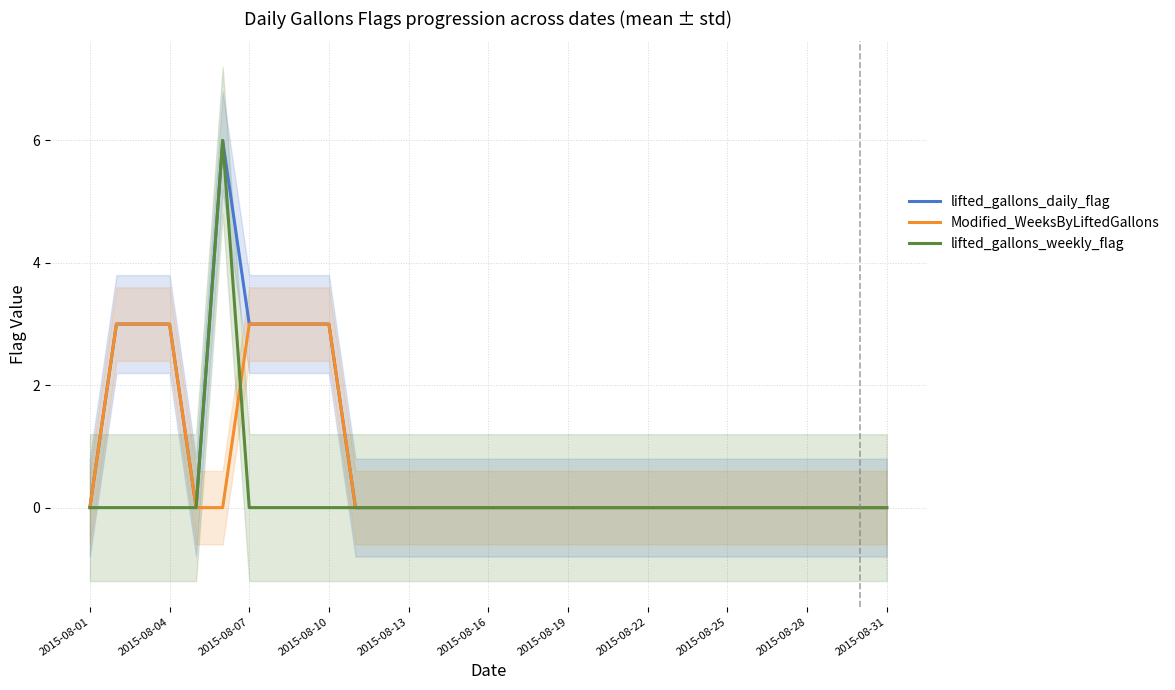

The lifted_gallons_weekly_flag series shows 4 at 2015-08-13. True or false?

False